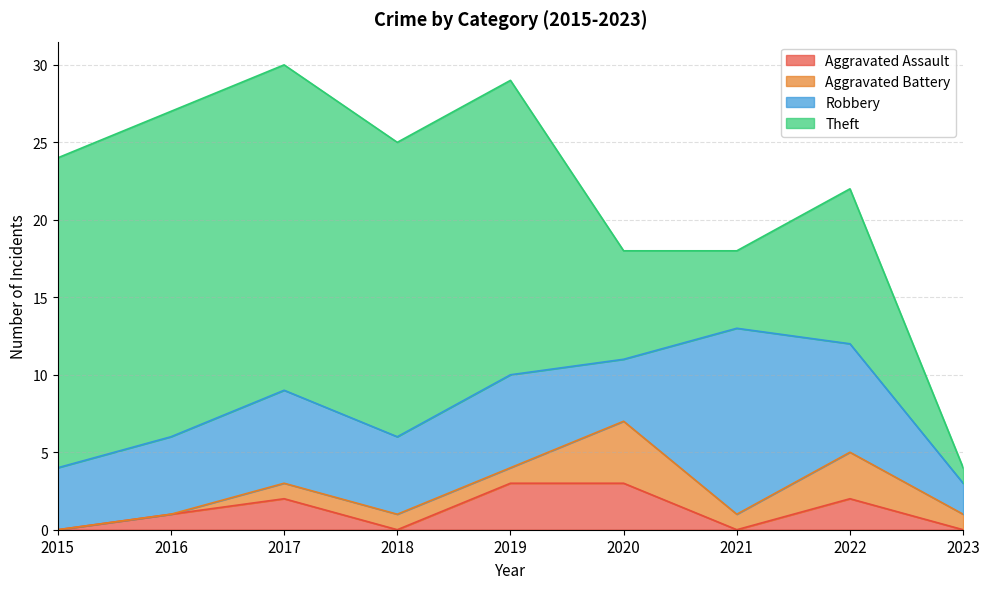

At how many categories does at least one series exceed 3?

8